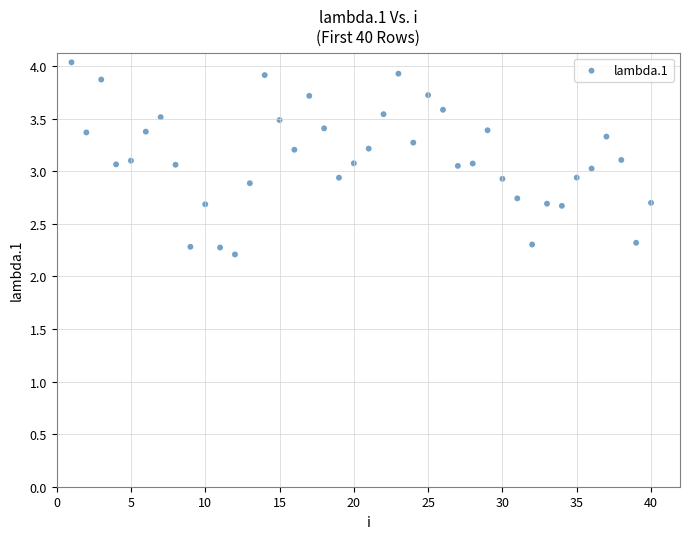

What is the range of Y values (max minus min)?

1.8